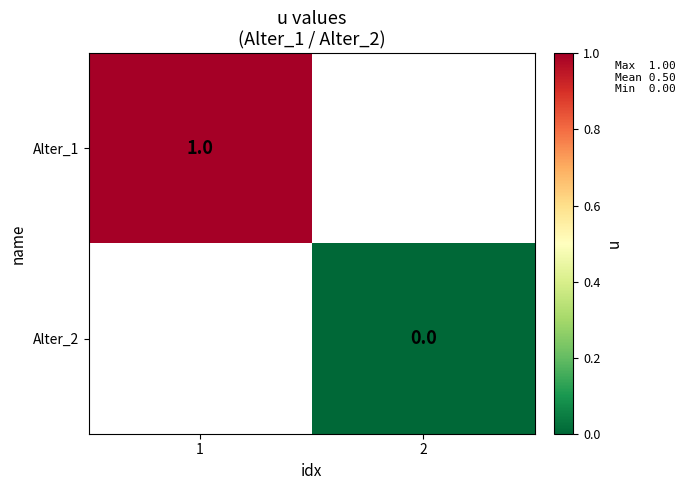

The value of Alter_1 at 1 is 1. True or false?

True